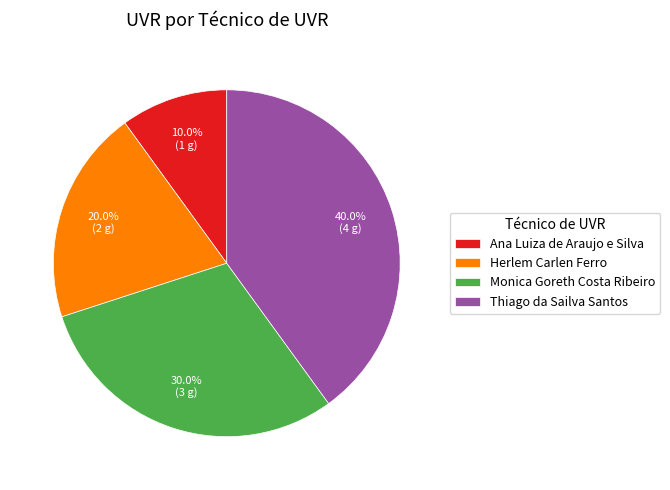

The Thiago da Sailva Santos slice represents 40% of the pie. True or false?

True